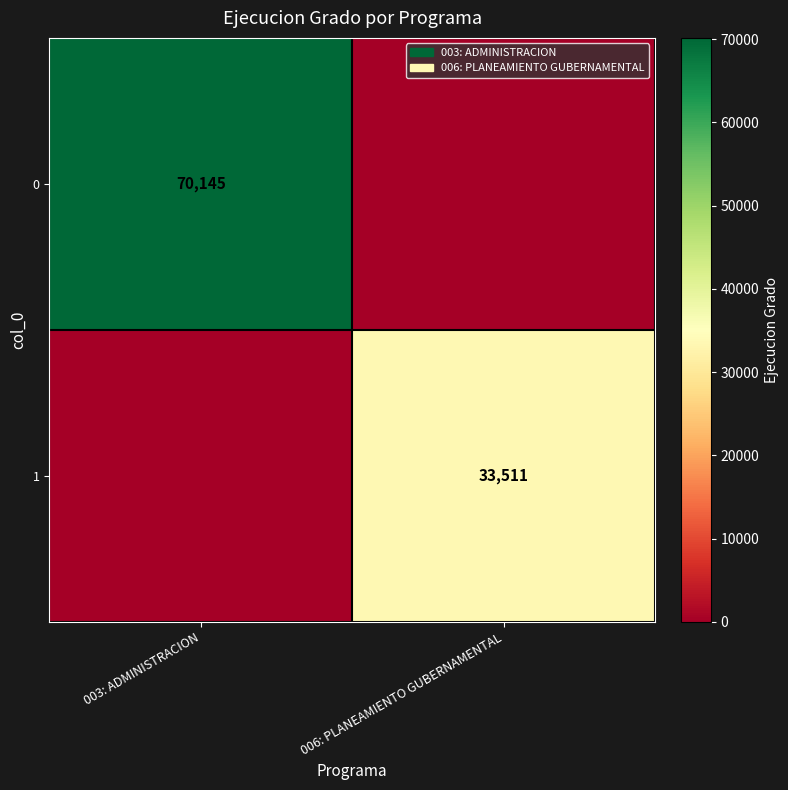

True or false: 1 has a value of 51003 at 006: PLANEAMIENTO GUBERNAMENTAL.

False